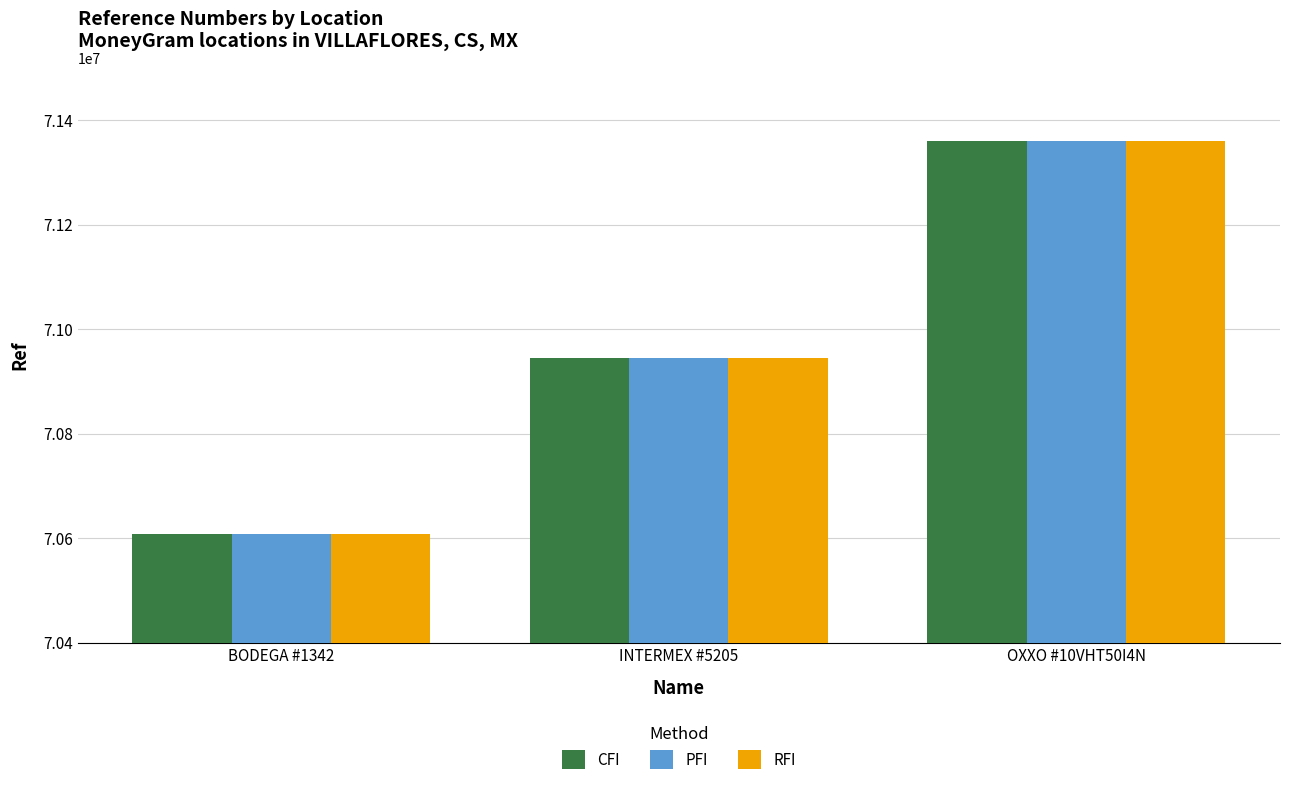

True or false: CFI has a value of 71359036 at OXXO #10VHT50I4N.

True